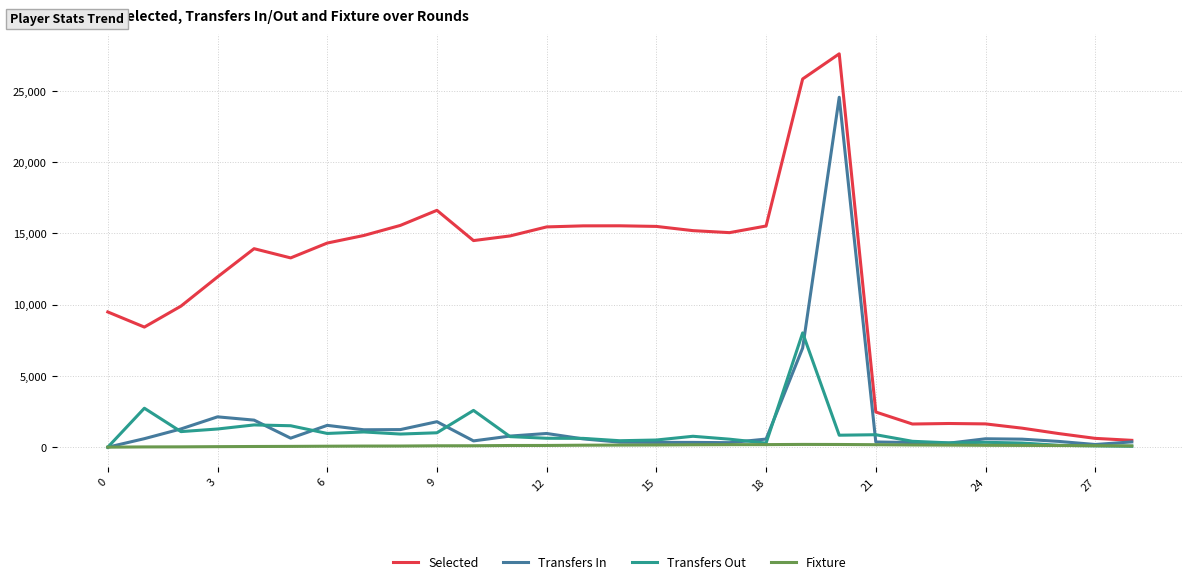

What is the greatest value displayed?

27591